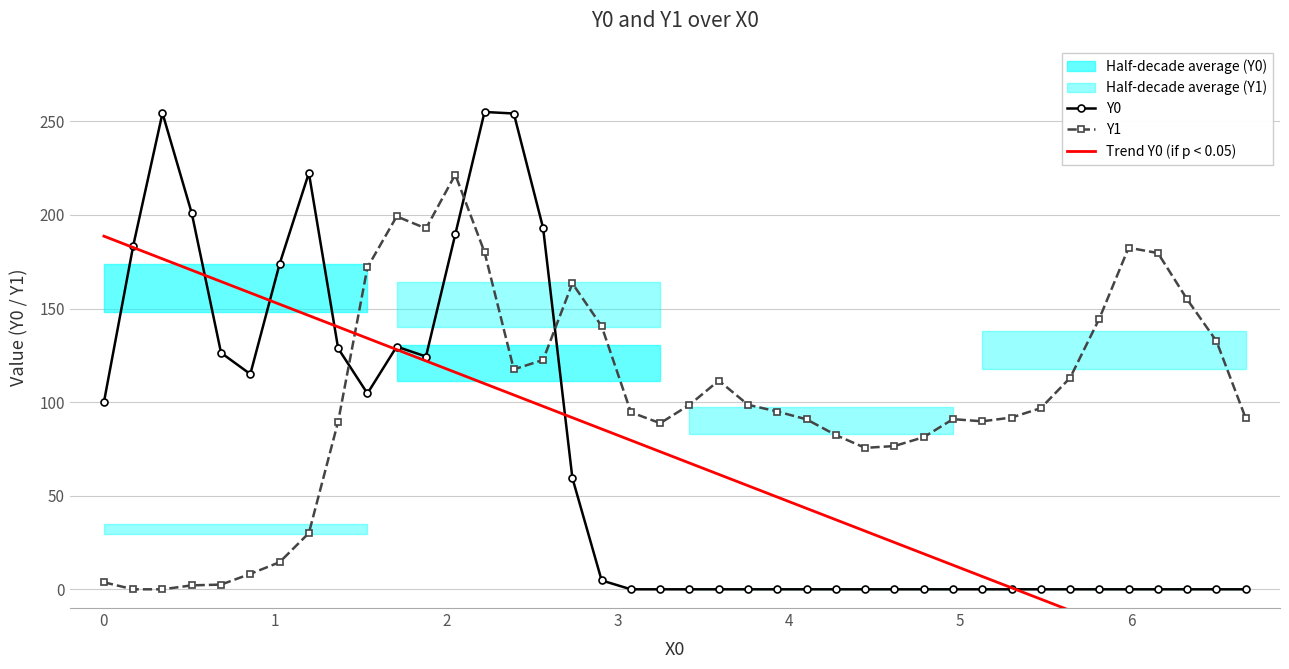

Count the number of categories in the chart.

40